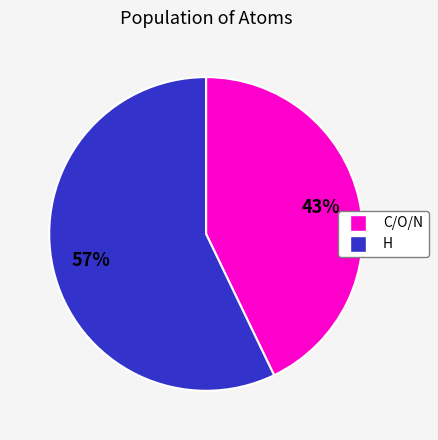

Does any single category account for the majority?

Yes